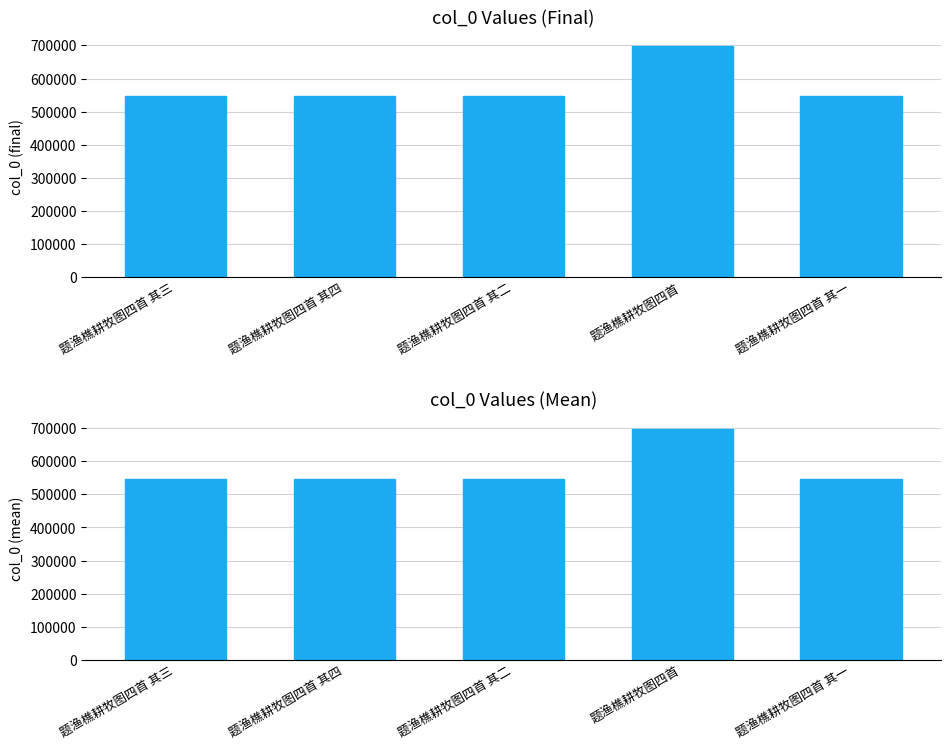

What is the label of the 4th bar from the left?

题渔樵耕牧图四首